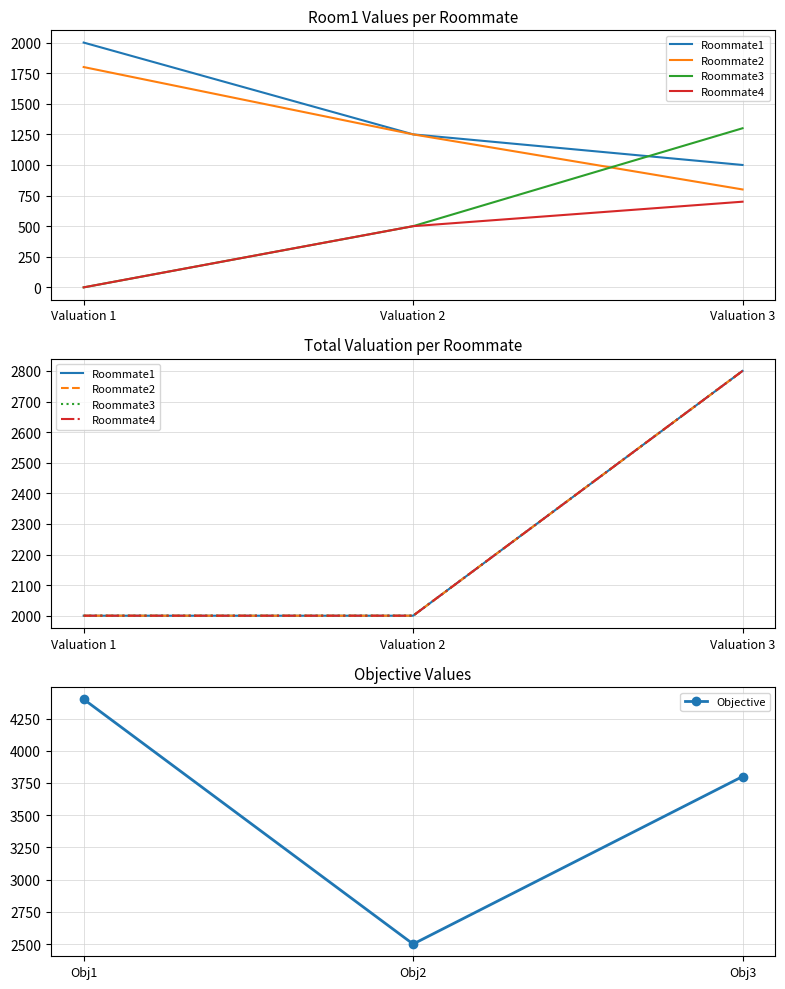

The value of Objective at Obj3 is 3800. True or false?

True